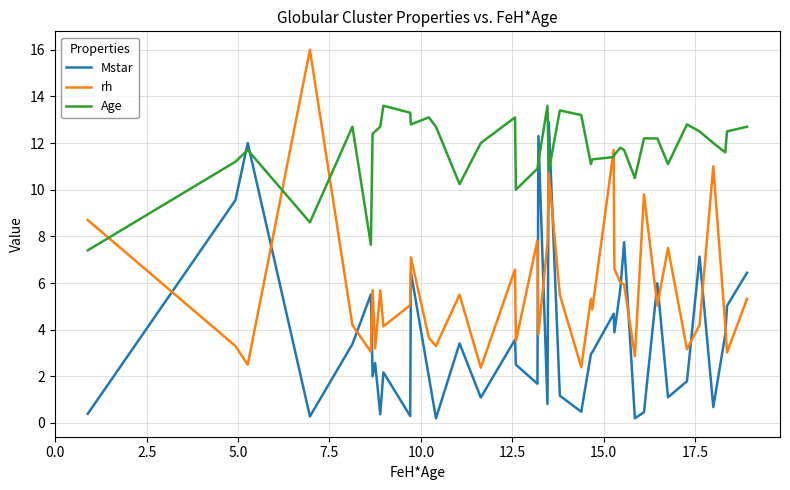

Which series has the largest range (max minus min)?

rh